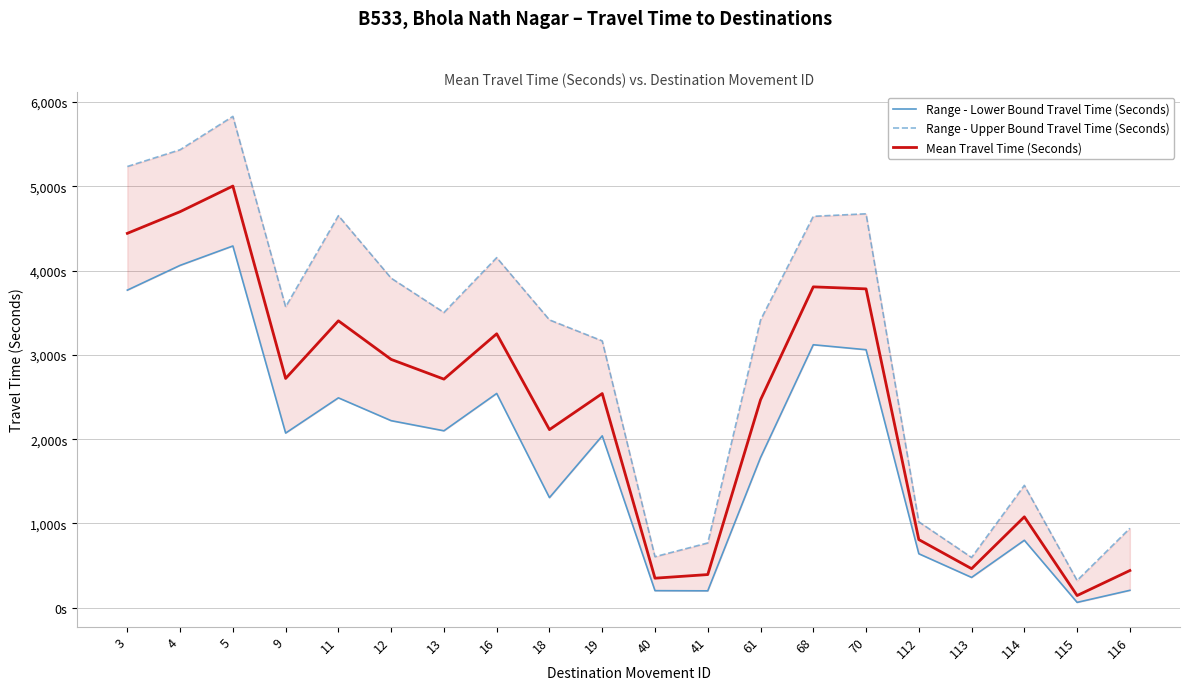

At which category is the sum across all series the highest?

5